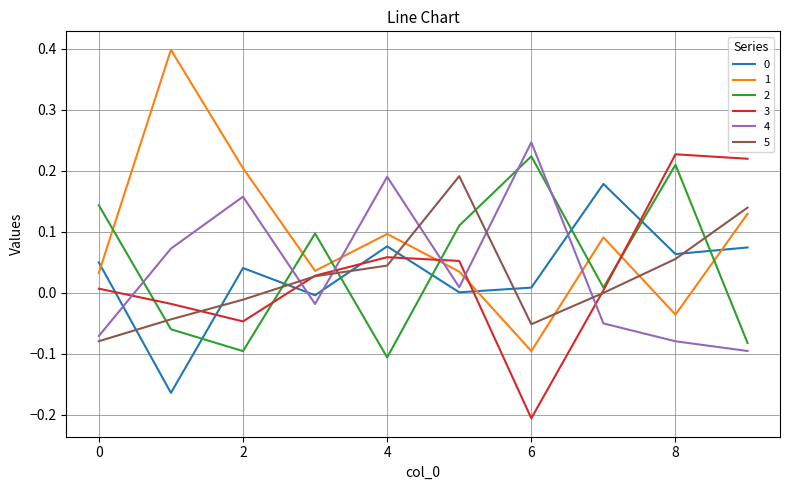

After their last crossing, which series has the higher values: 1 or 4?

1